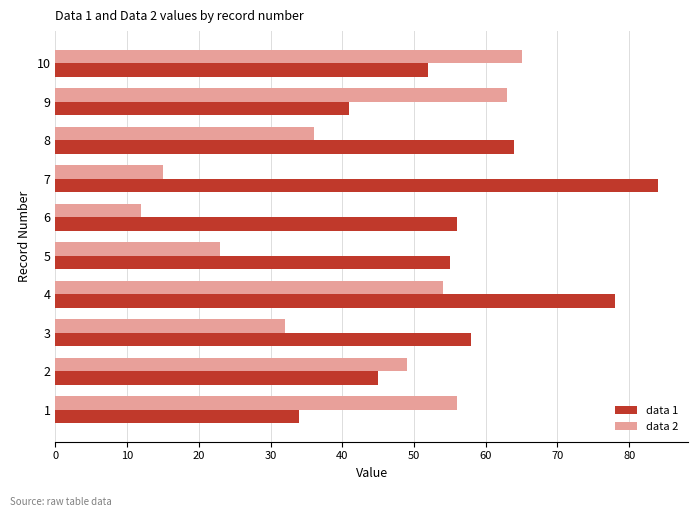

At how many categories does at least one series exceed 28?

10